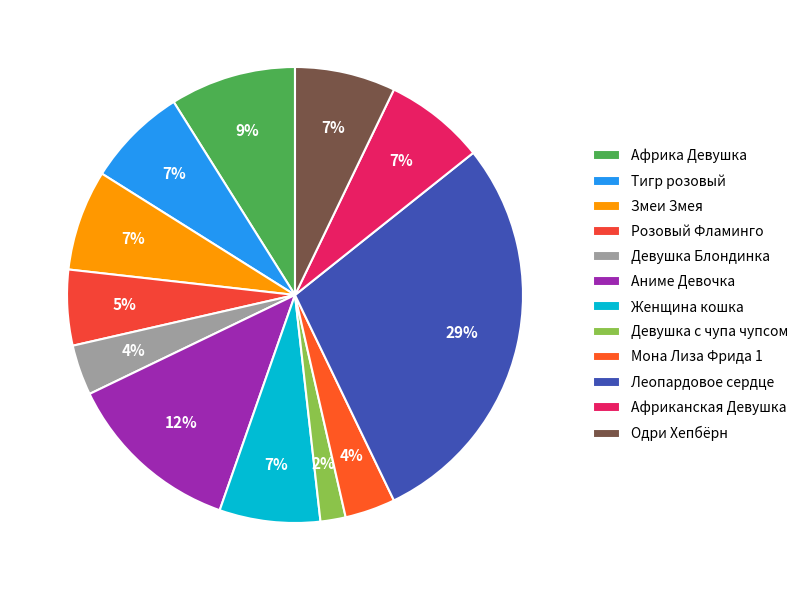

To the nearest percent, what percentage of the pie is Змеи Змея?

7%